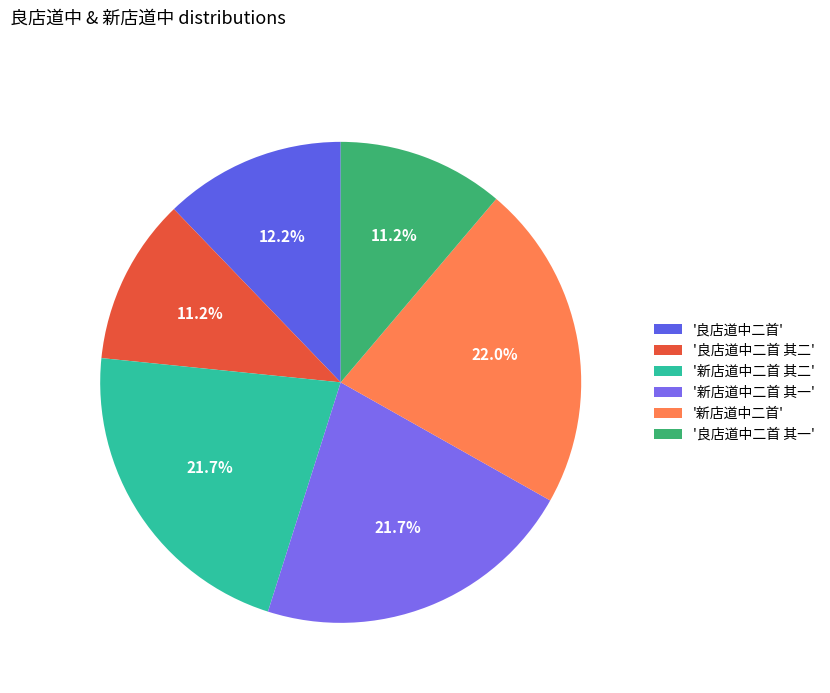

Which category has the smallest portion of the pie?

良店道中二首 其一